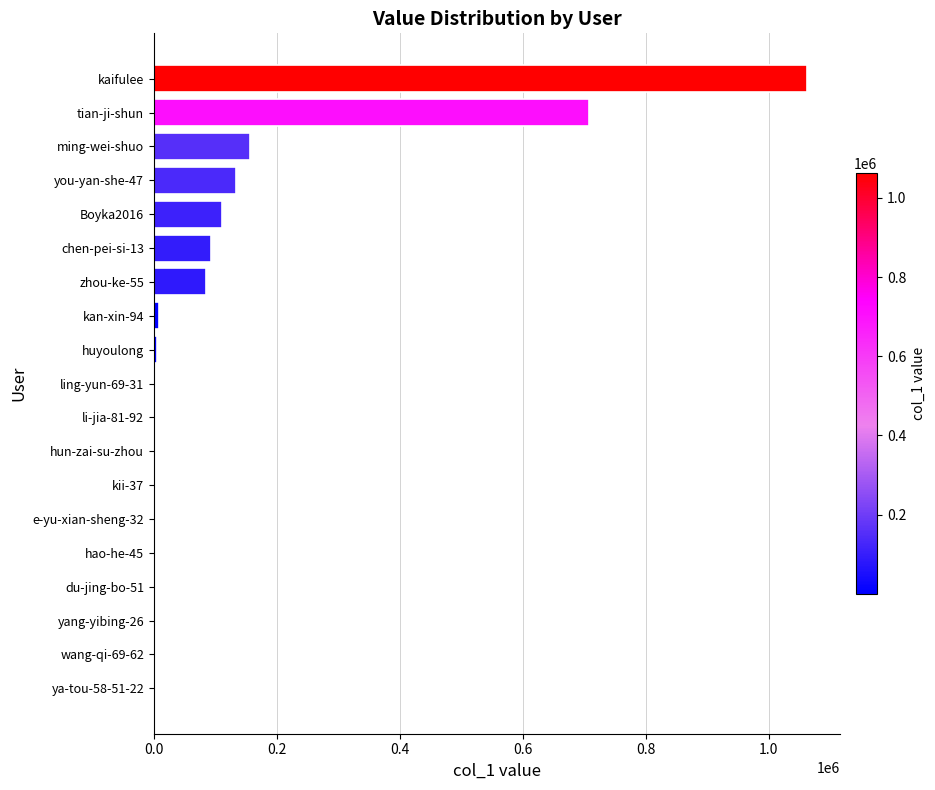

The value at Boyka2016 is 194889. True or false?

False